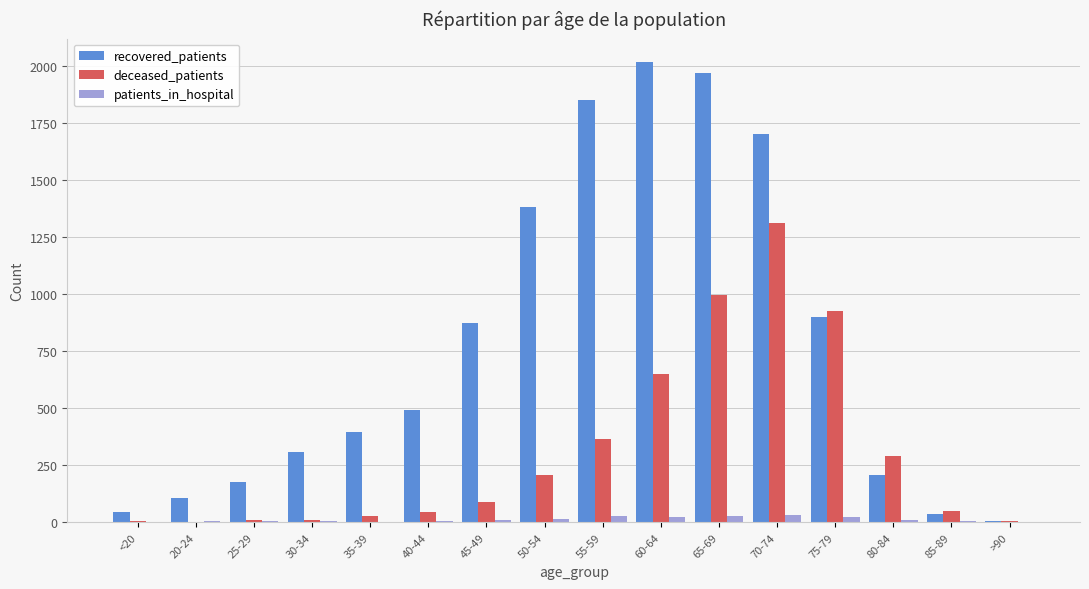

Between 60-64 and 65-69, which series saw the biggest shift?

deceased_patients